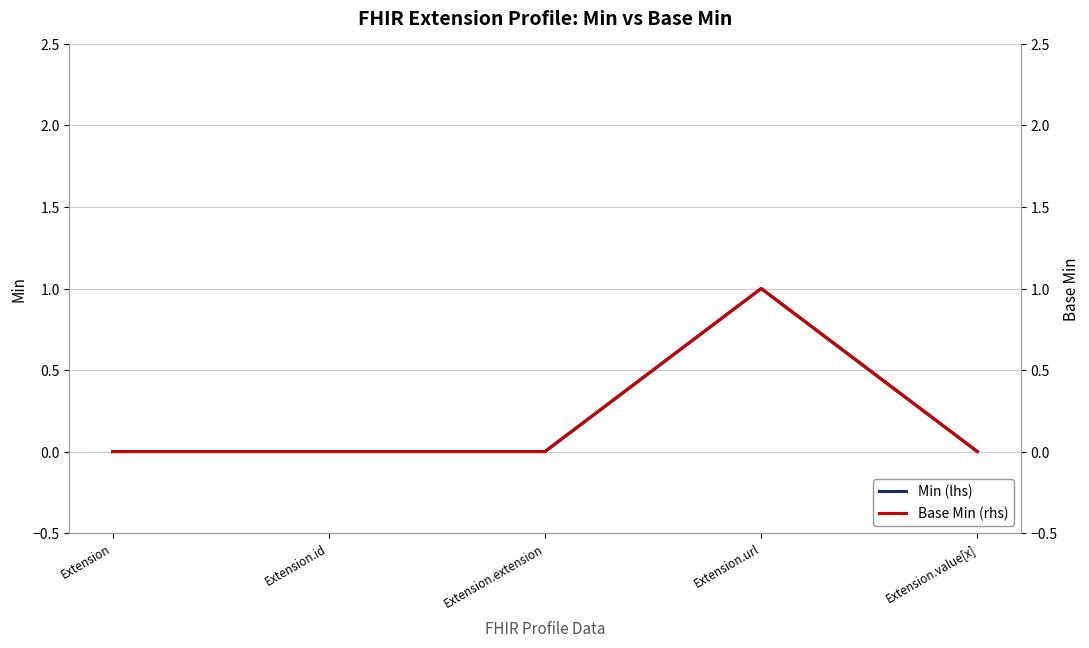

True or false: Min (lhs) has a value of 0 at Extension.extension.

True